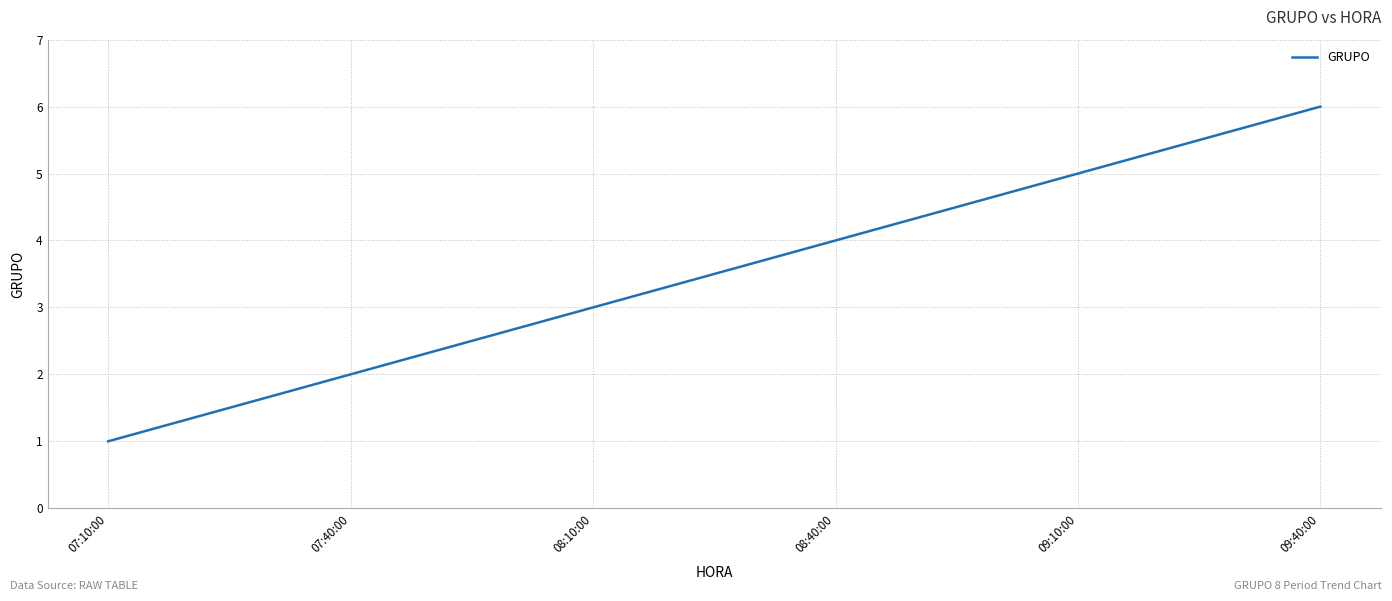

What position from the right is 07:40:00?

5